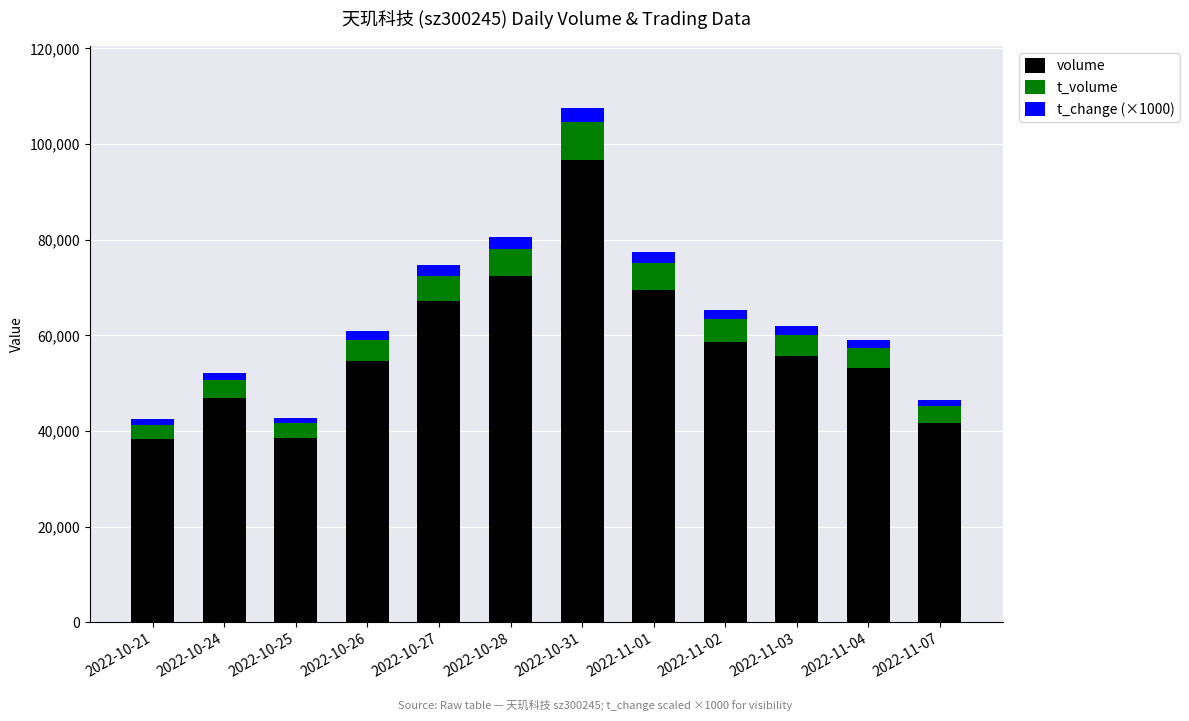

What is the total value across all series at 2022-11-01?

77330